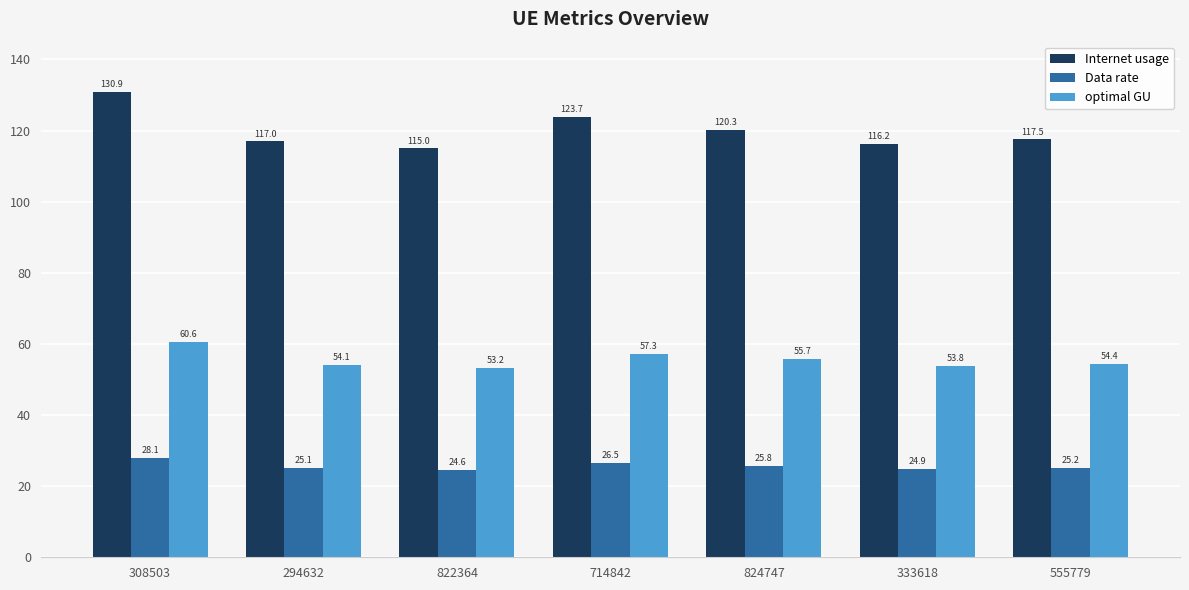

Reading right to left, list all the values displayed in this chart.

Internet usage: 117.5	116.2	120.3	123.7	115.0	117.0	130.9
Data rate: 25.2	24.9	25.8	26.5	24.6	25.1	28.1
optimal GU: 54.4	53.8	55.7	57.3	53.2	54.1	60.6